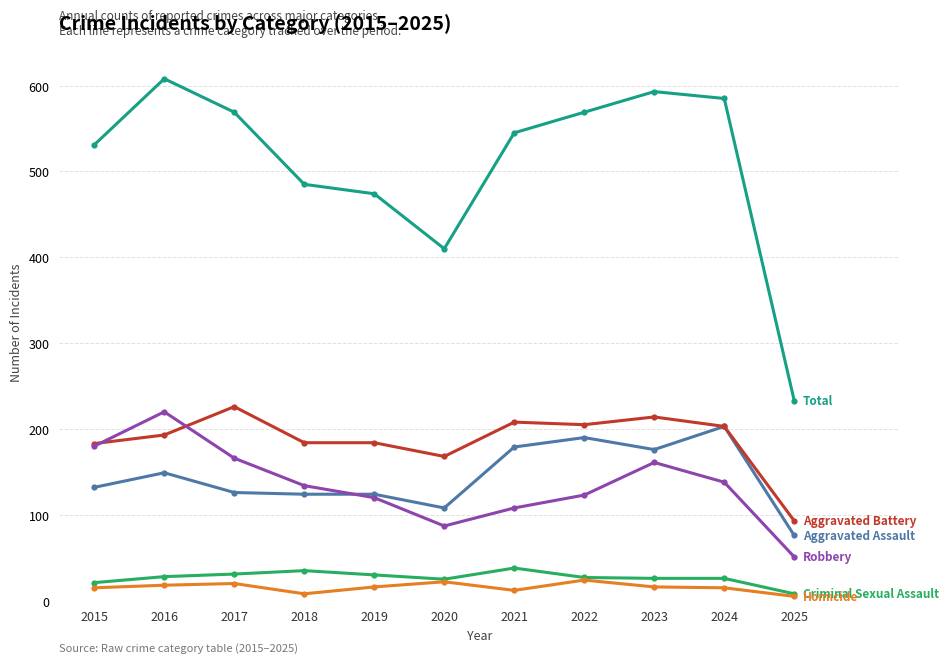

What is the spread (max minus min) of values at 2019?

458